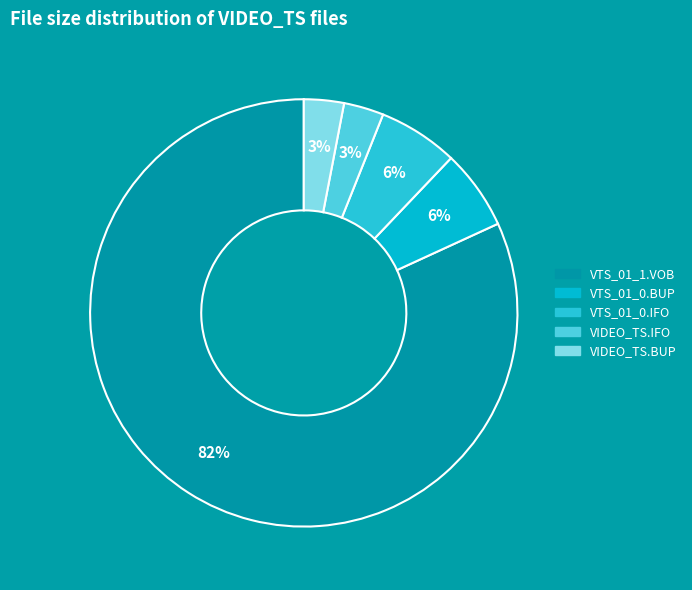

Is VIDEO_TS.BUP the majority of the pie?

No